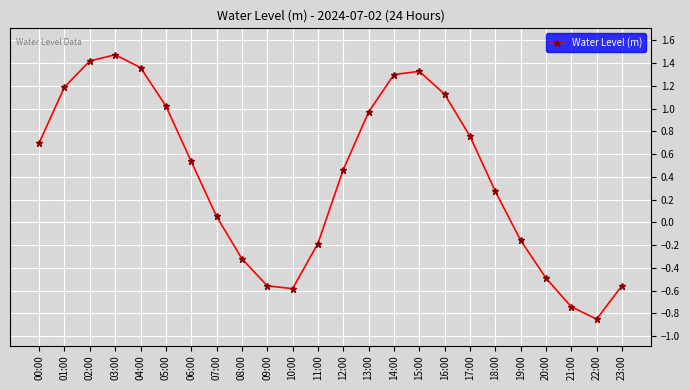

How many categories are shown in the chart?

24